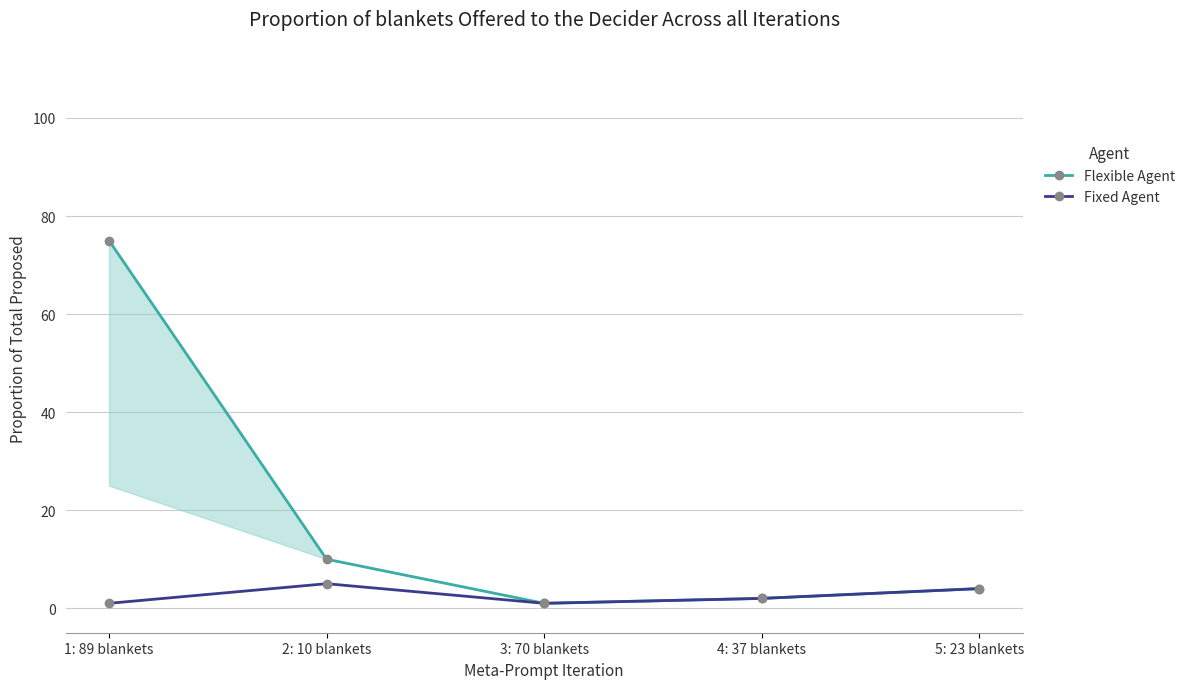

Which series has the widest spread of values?

Flexible Agent